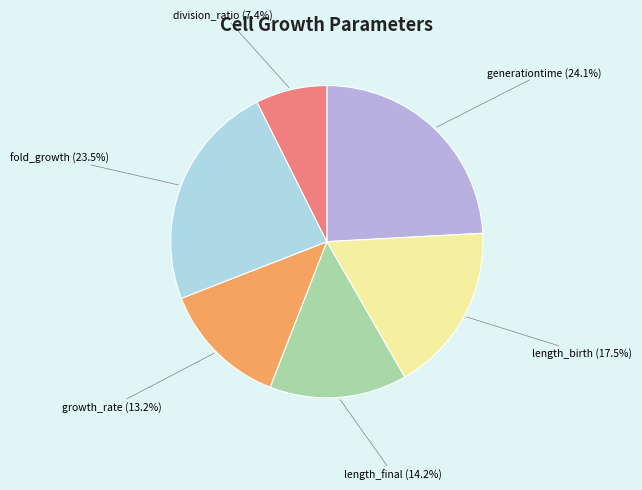

Is it true that generationtime is 24% of the pie?

True